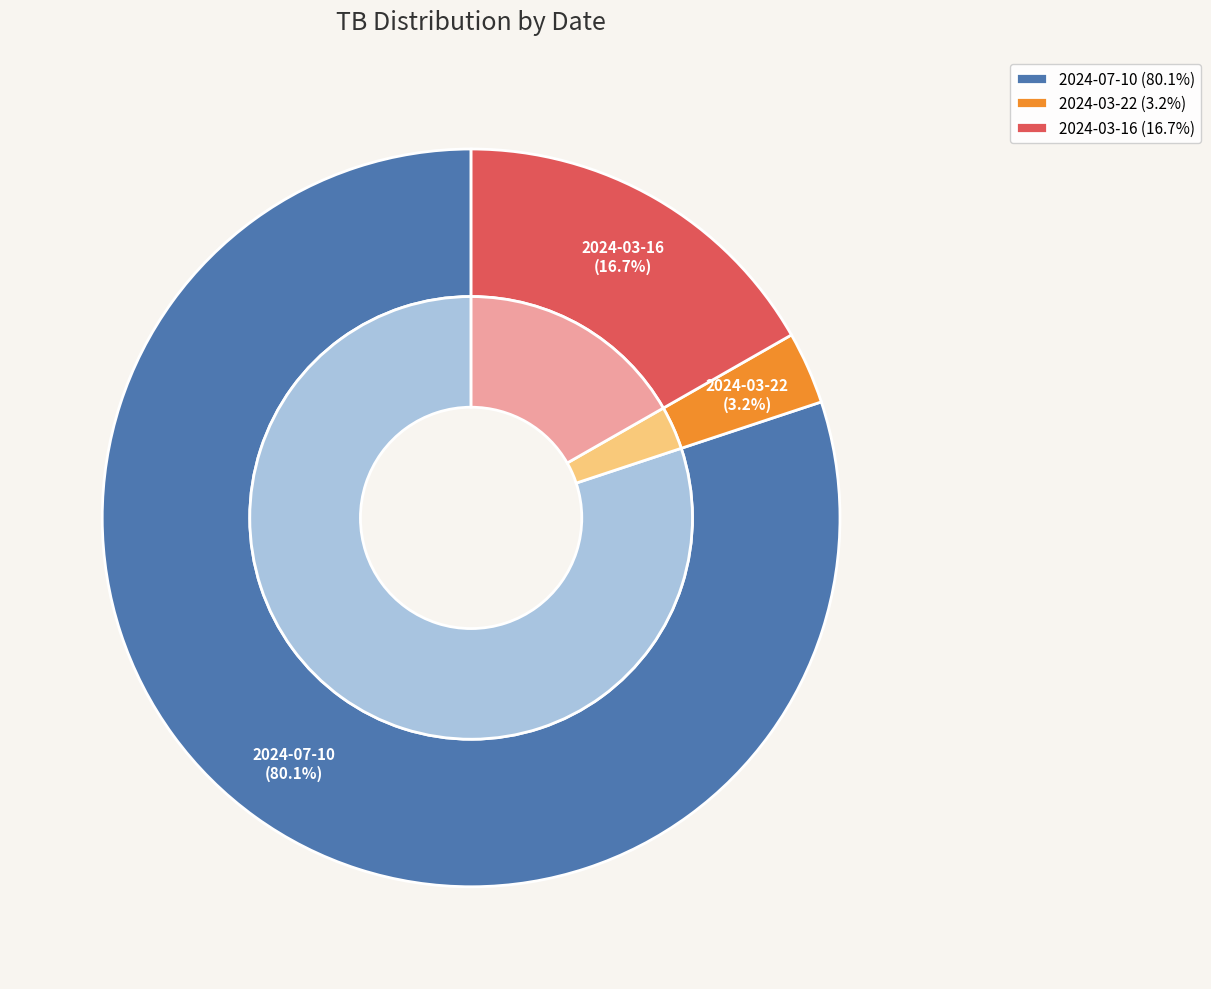

What percentage is the 2024-03-16 slice, to the nearest percent?

17%